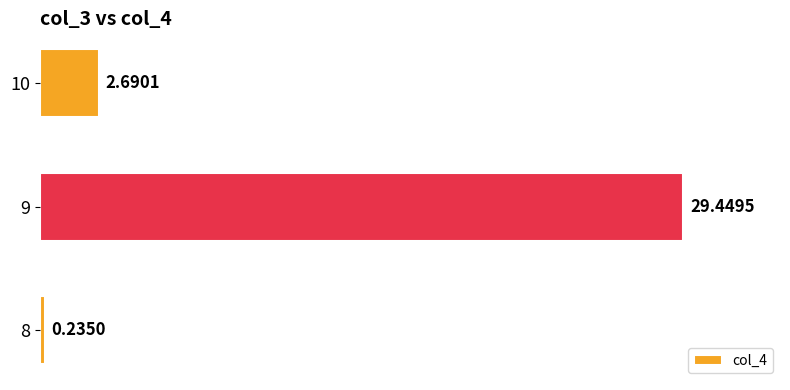

Between 8 and 10, which is larger?

10